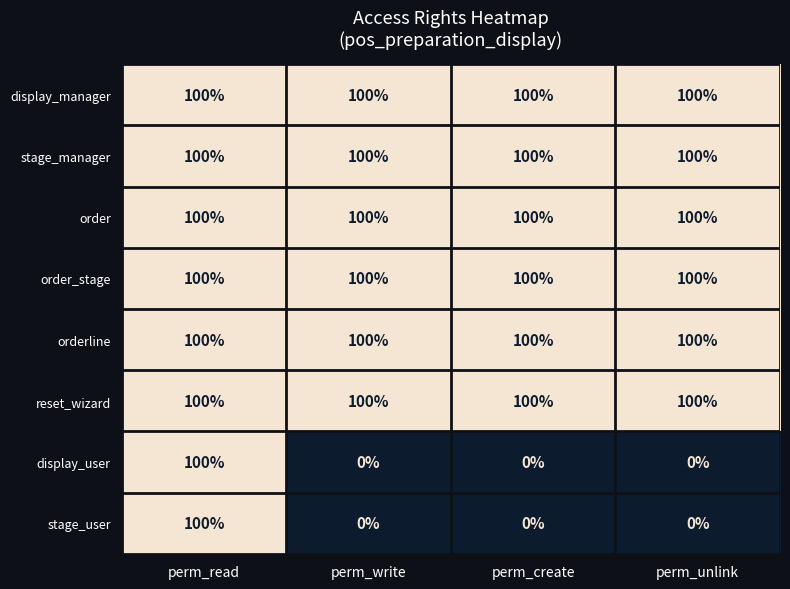

What is the spread (max minus min) of values at perm_create?

100